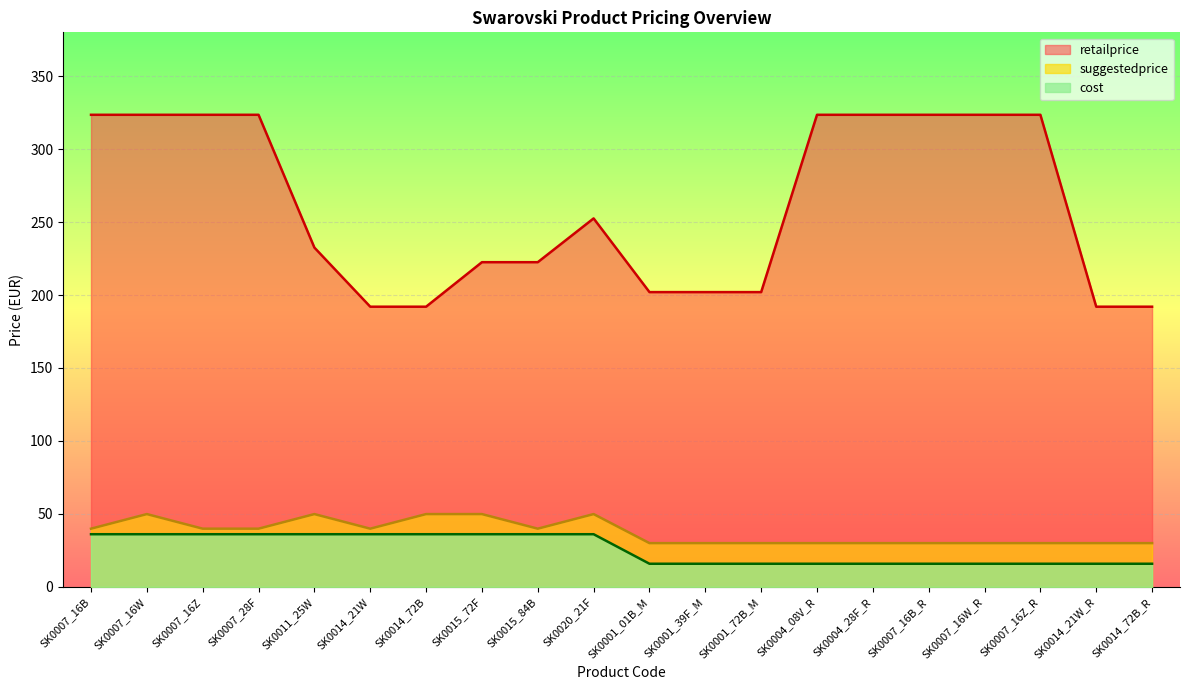

Is it true that suggestedprice equals 39.9 at SK0014_21W?

True